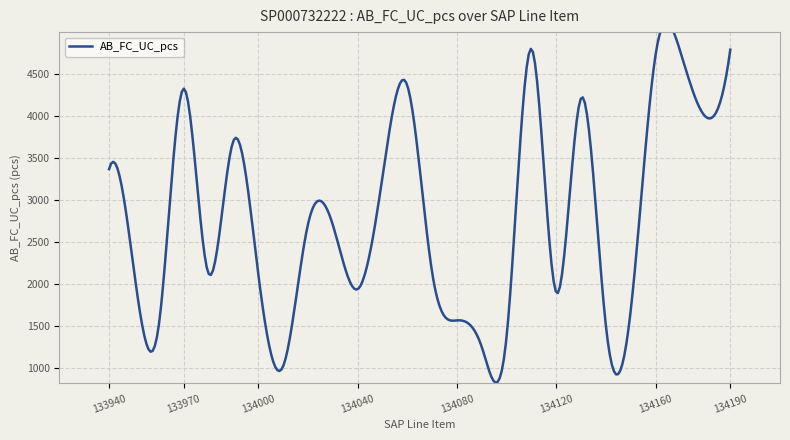

How many distinct data groups are displayed?

1